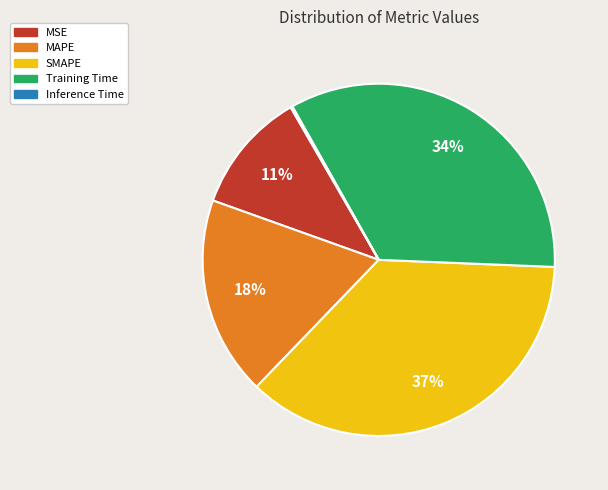

Is it true that MAPE is 18% of the pie?

True